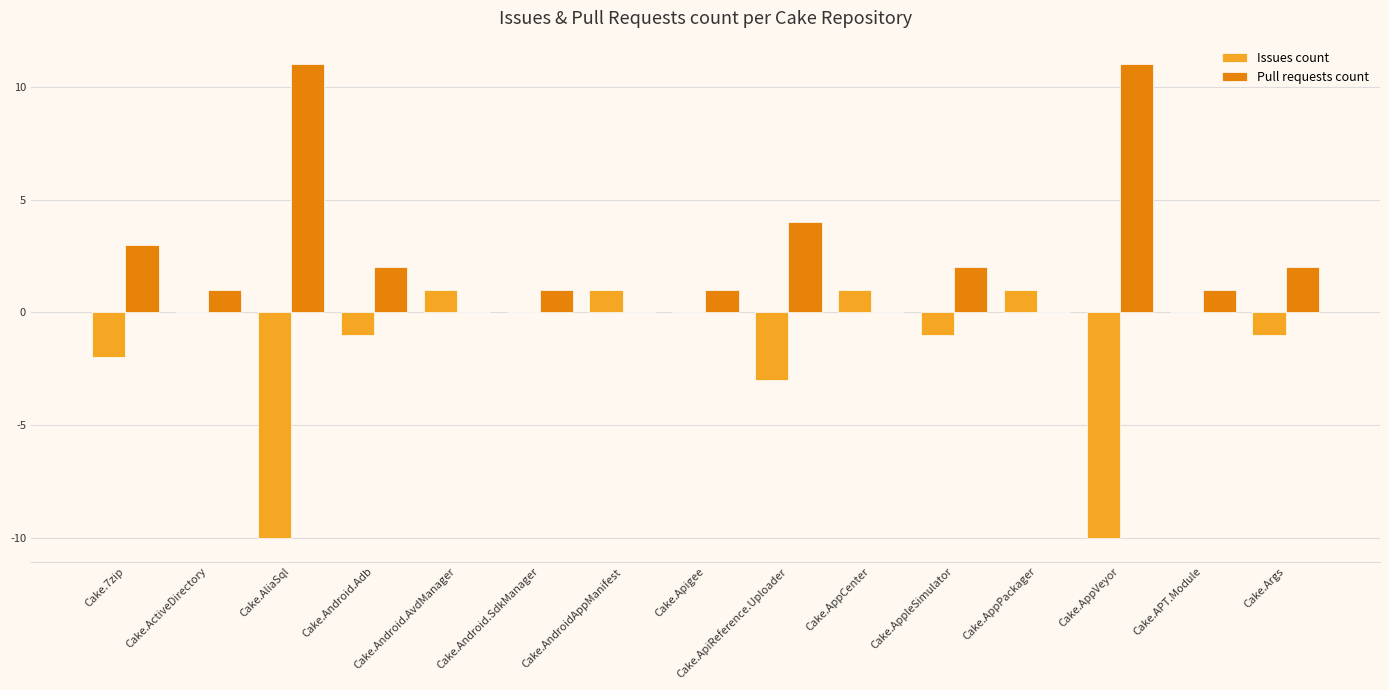

Reading left to right, transcribe all the data shown in this chart.

Issues count: -2	0	-10	-1	1	0	1	0	-3	1	-1	1	-10	0	-1
Pull requests count: 3	1	11	2	0	1	0	1	4	0	2	0	11	1	2